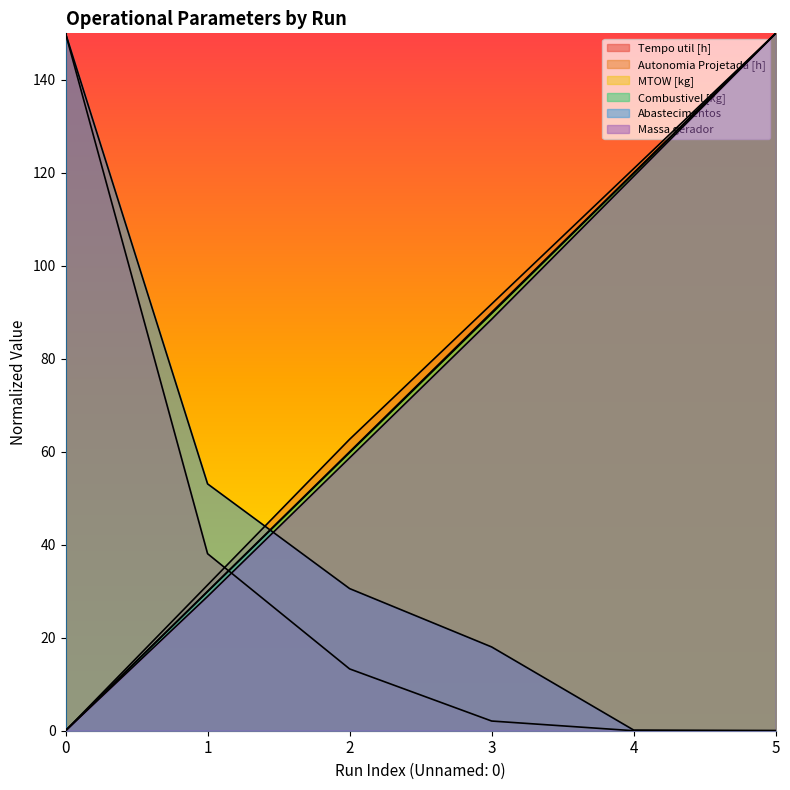

What are all the series names shown in the legend?

Tempo util [h], Autonomia Projetada [h], MTOW [kg], Combustivel [kg], Abastecimentos, Massa gerador